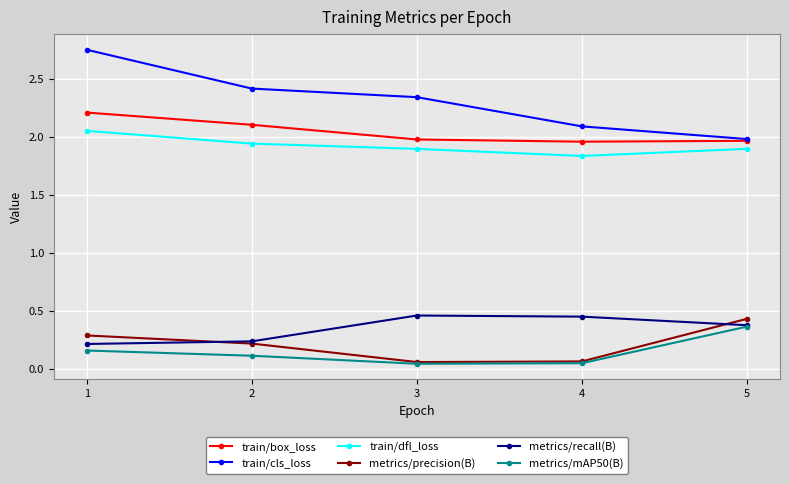

At how many categories does at least one series exceed 1?

5